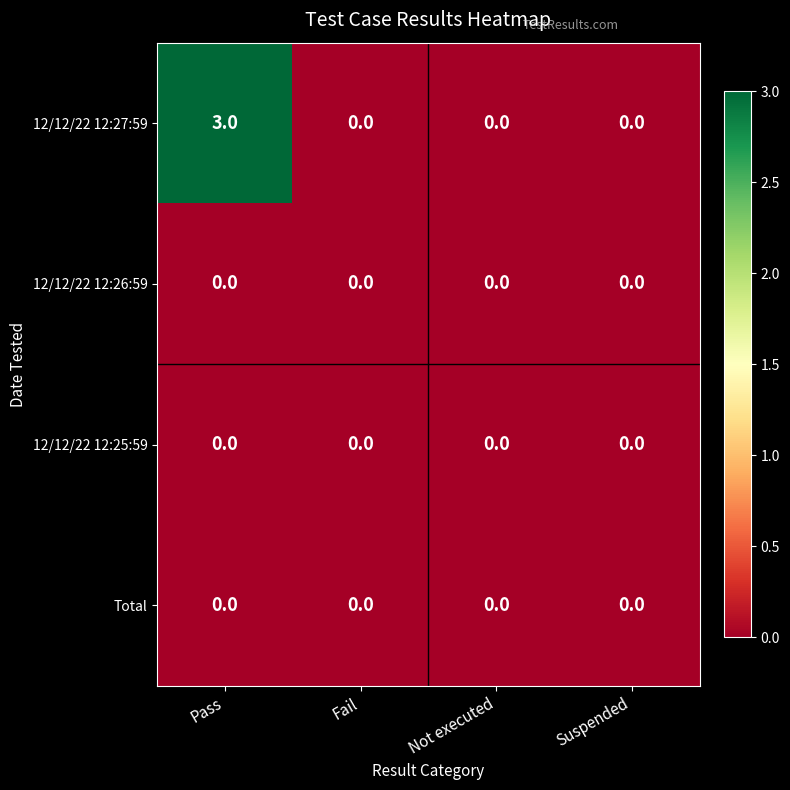

What is the maximum value shown in the chart?

3